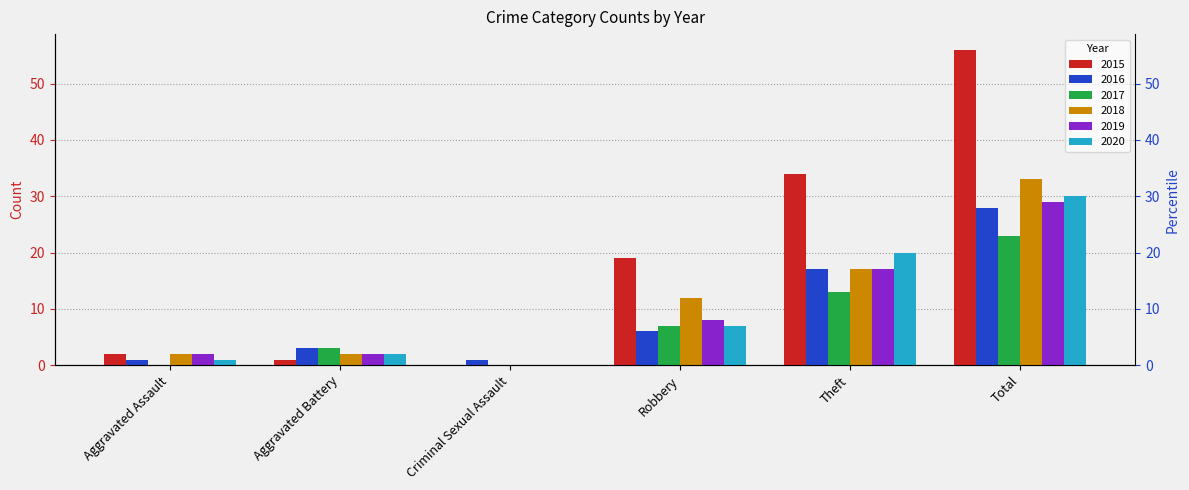

How many bars are there in total?

36